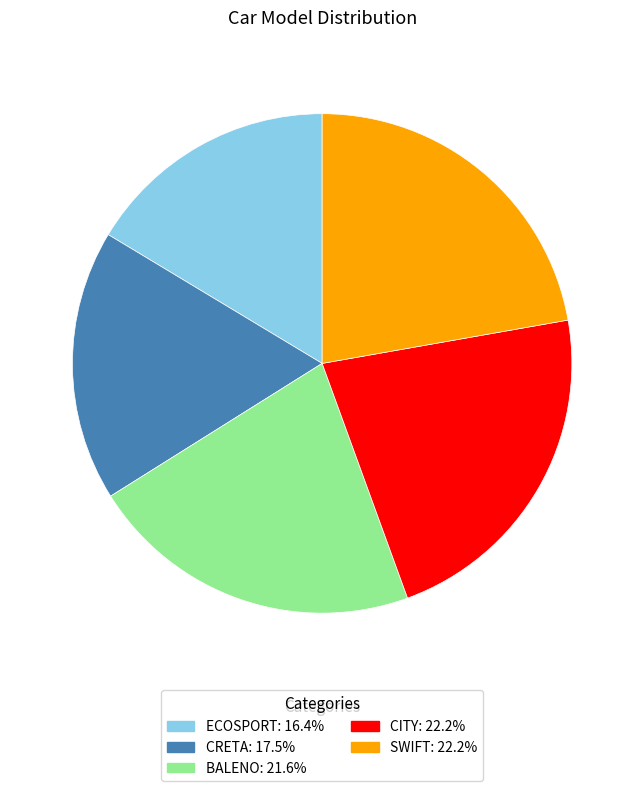

Combined, do SWIFT and CRETA account for over 50%?

No